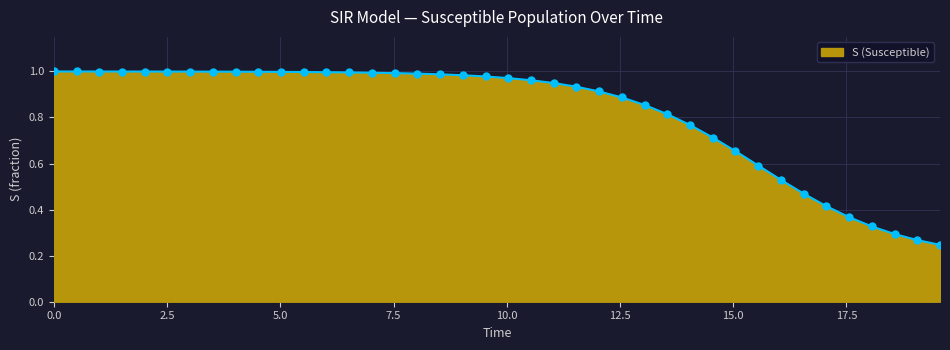

What is the sum of all values?

32.8